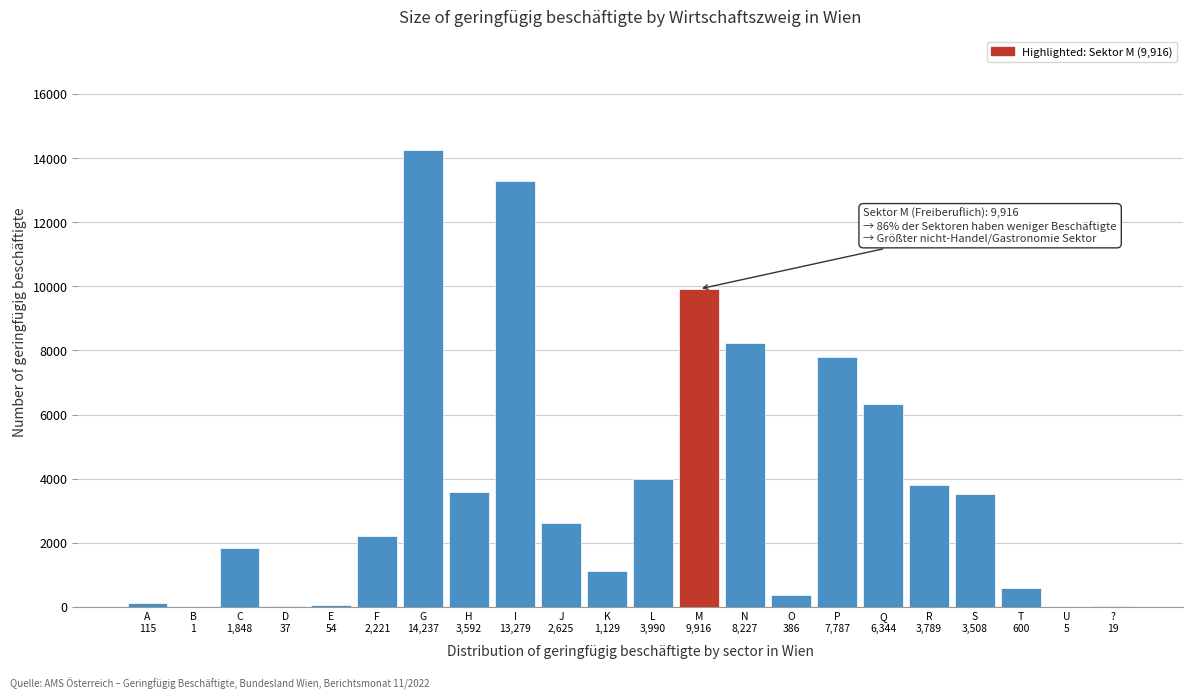

What is the sum of all values?

83709